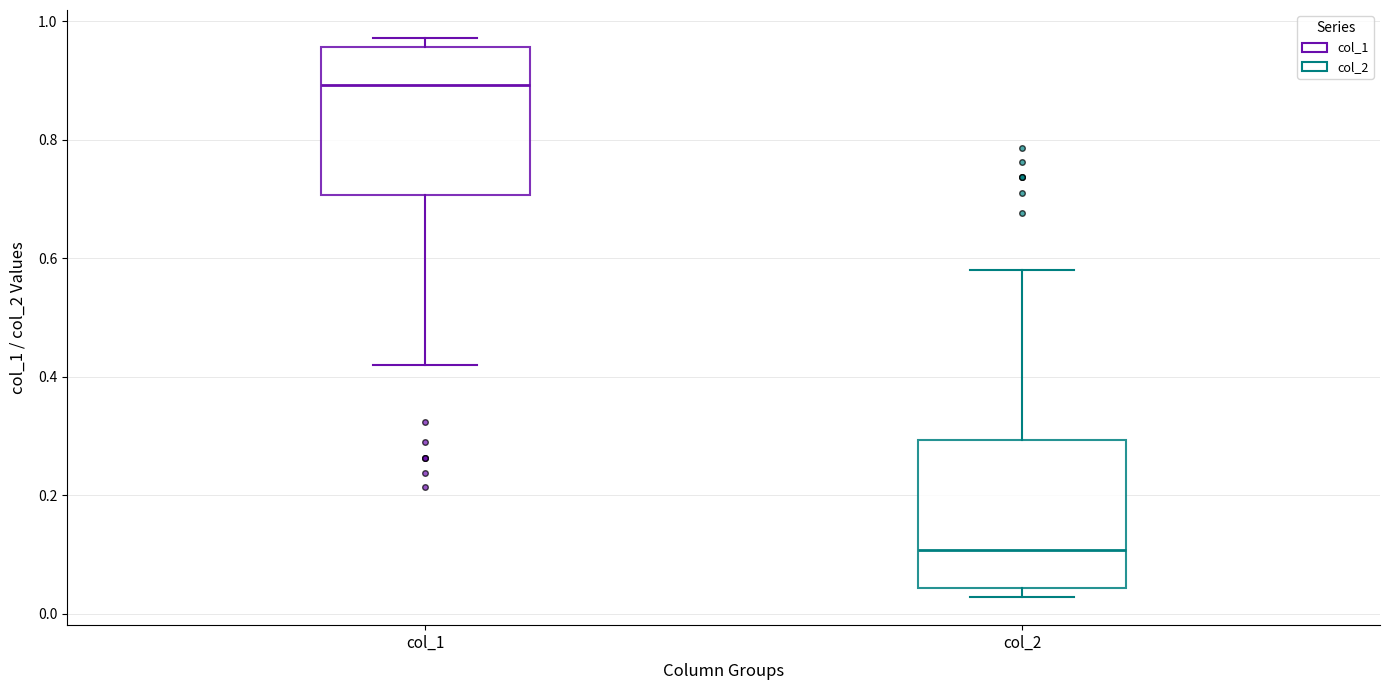

Reading left to right, read every box against the y-axis: the position of its median line, the range the box covers, and the ends of its whiskers. The values are not printed on the chart, so give them approximately, as read against the axis.

col_1: median 0.90, box 0.70 to 0.96, whiskers 0.42 to 0.98
col_2: median 0.10, box 0.04 to 0.30, whiskers 0.02 to 0.58